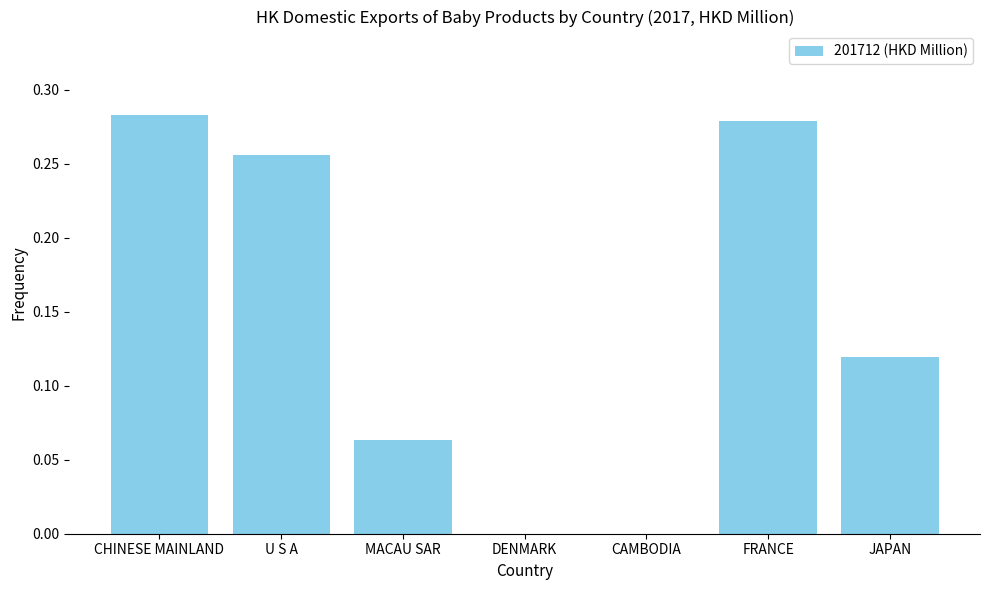

What is the sum of the values at U S A and JAPAN?

0.4